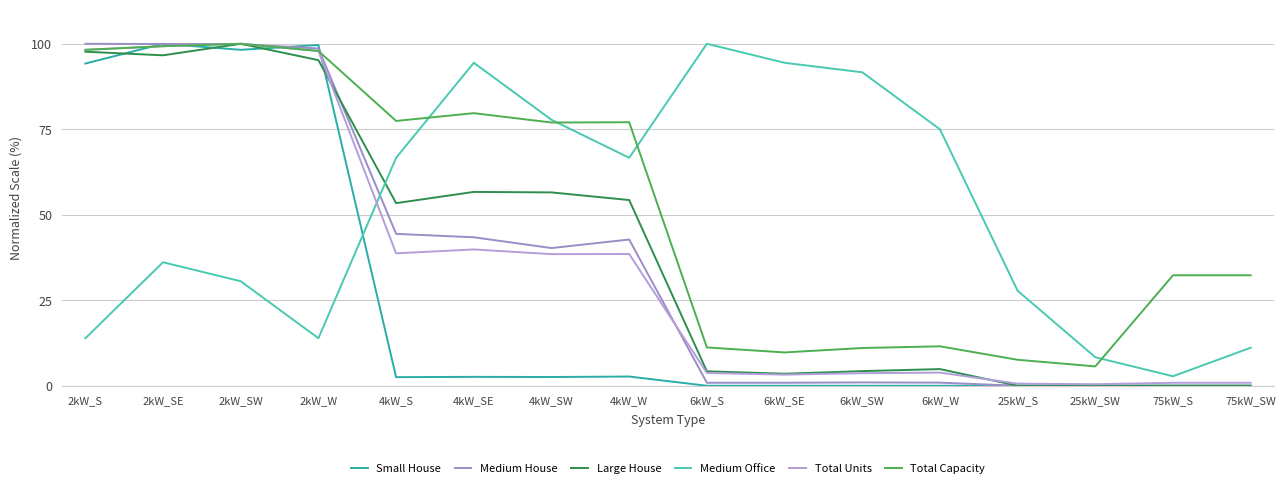

Which series has the largest total across all categories?

Total Capacity